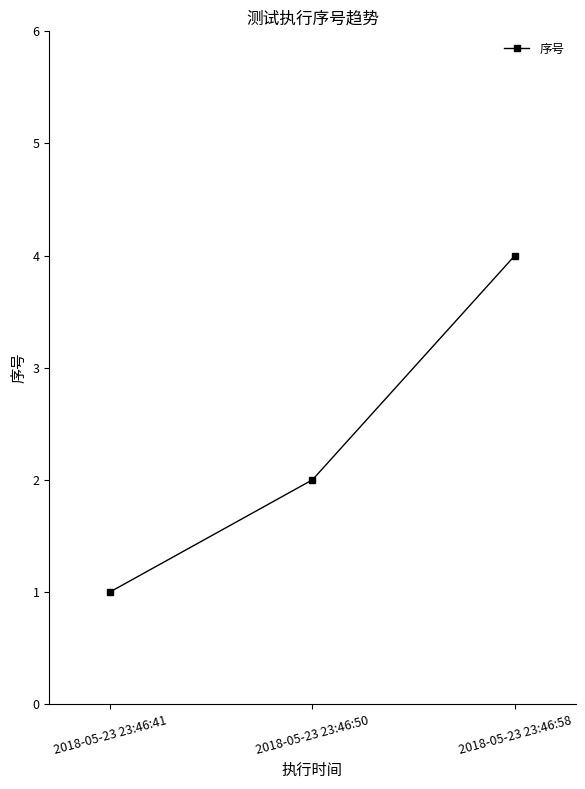

How many data points are less than 2?

1